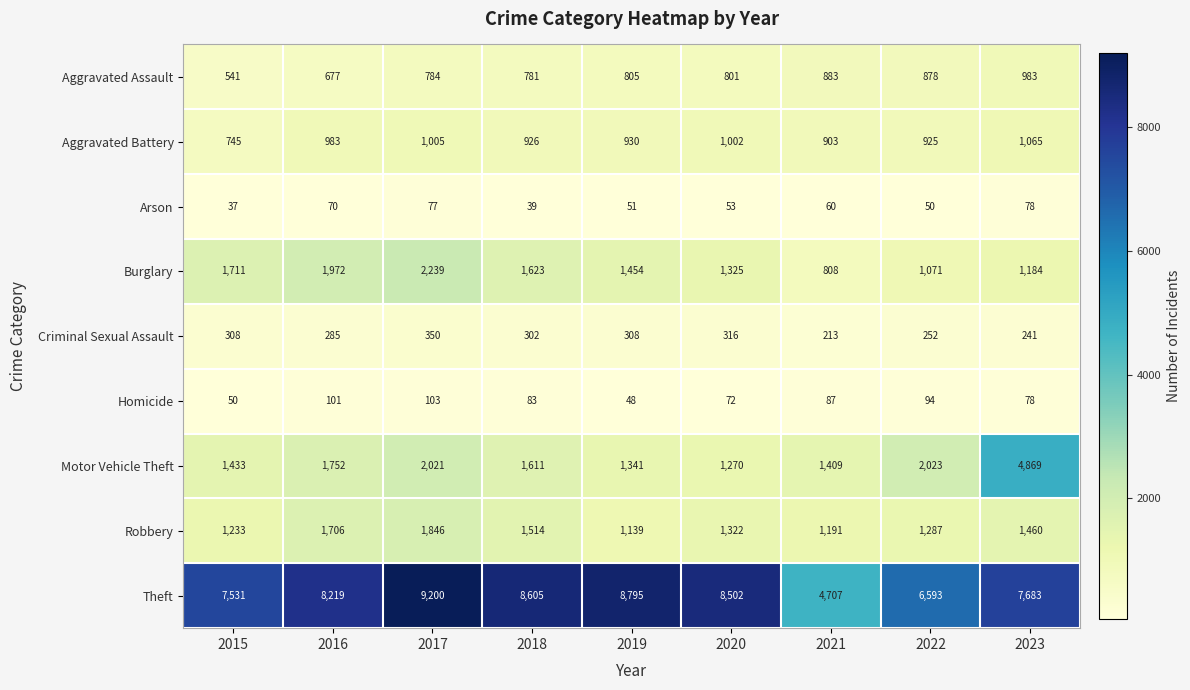

At which label does Theft reach its peak?

2017